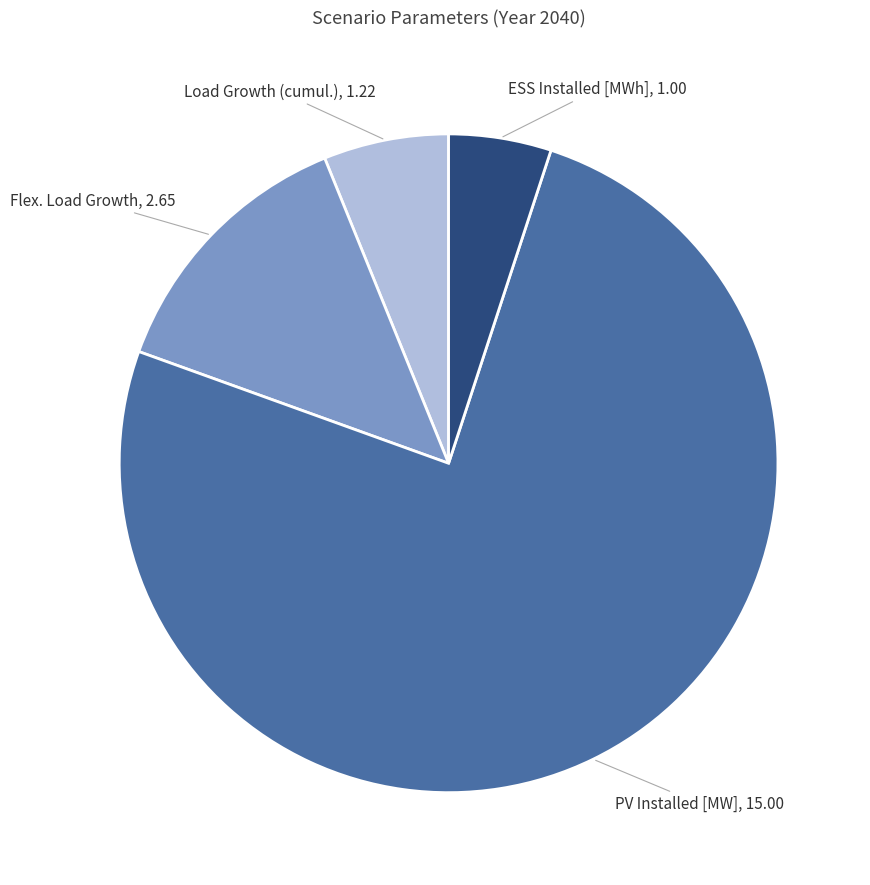

Is there a majority slice in this chart?

Yes